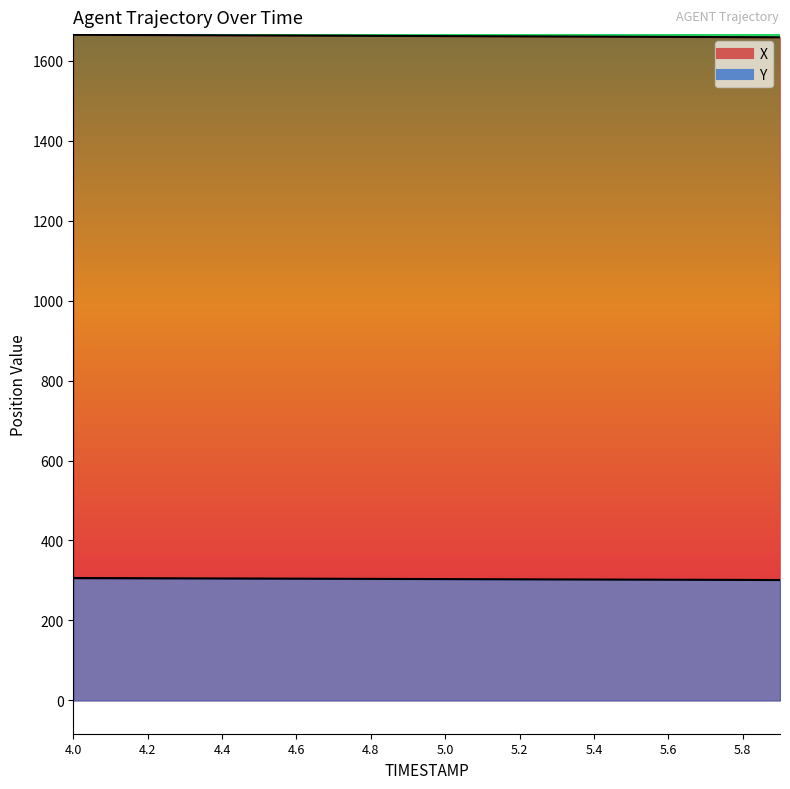

What is the label of the 12th point from the left?

5.1